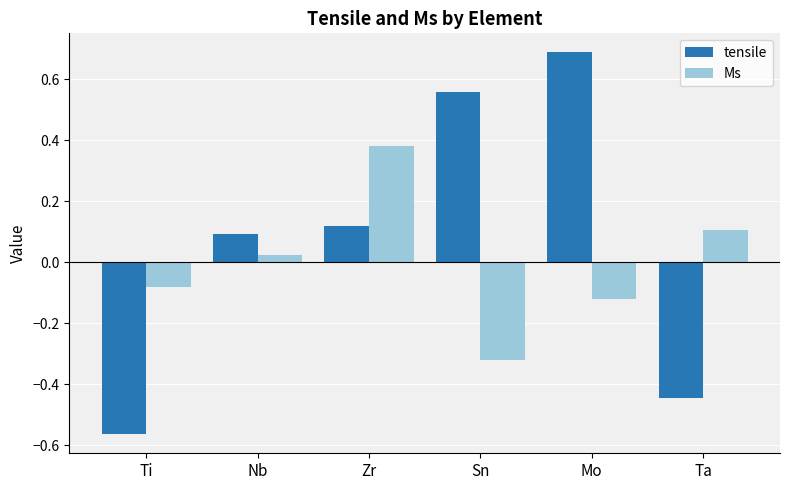

The tensile series shows 0.1 at Nb. True or false?

True